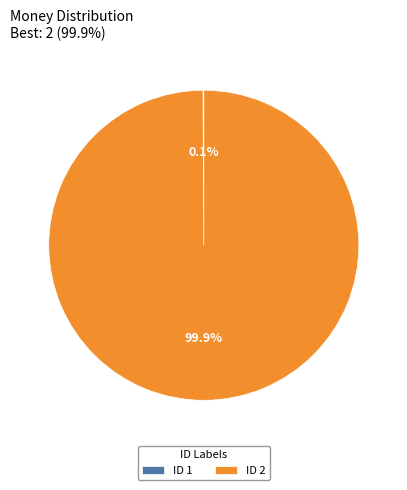

Which slice is the largest?

ID 2